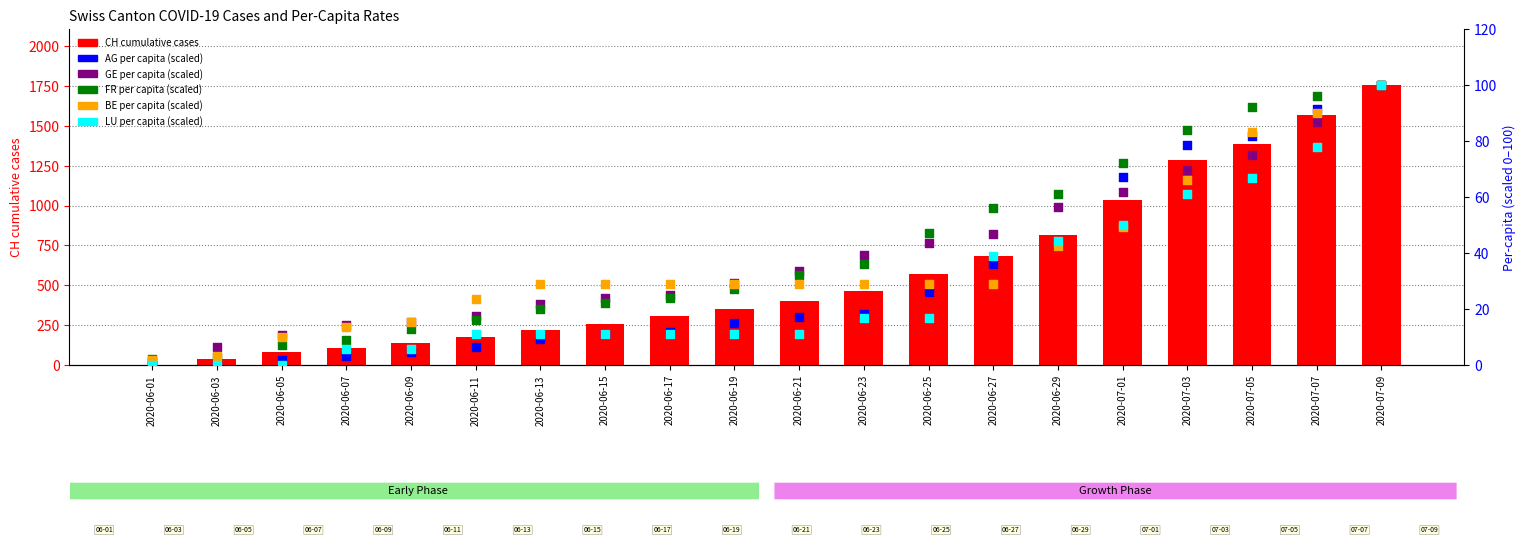

At which category is the sum across all series the highest?

2020-07-09